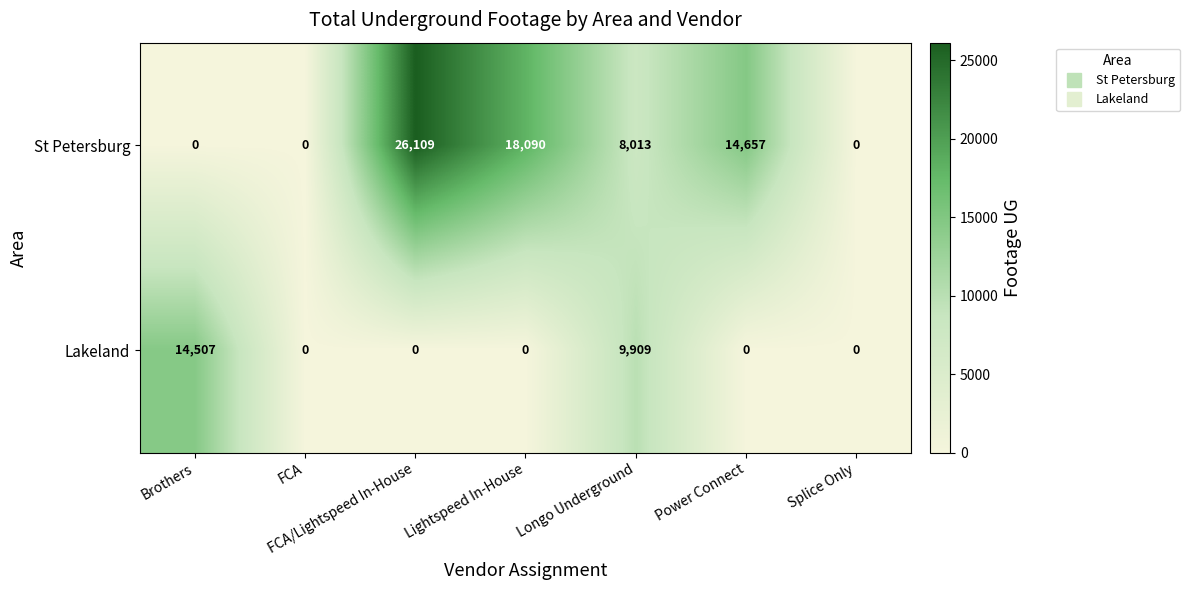

Count the number of categories in the chart.

7